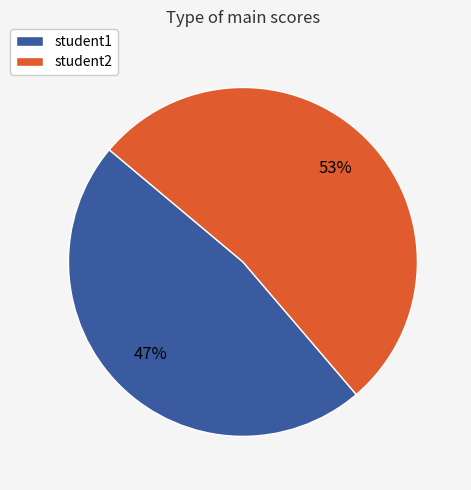

Which slice is the smallest?

student1